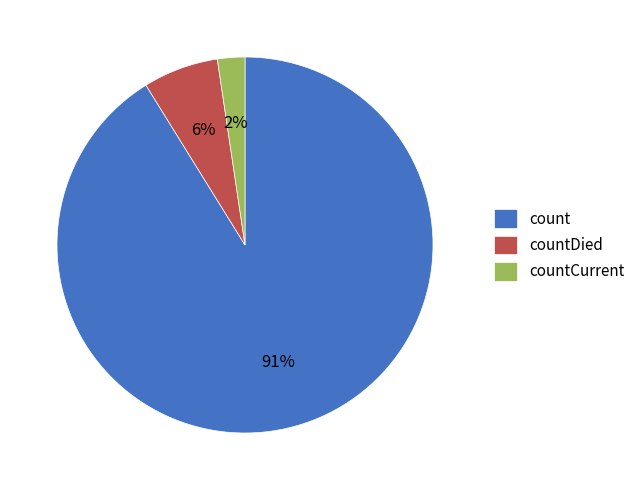

Between countCurrent and countDied, which is larger?

countDied